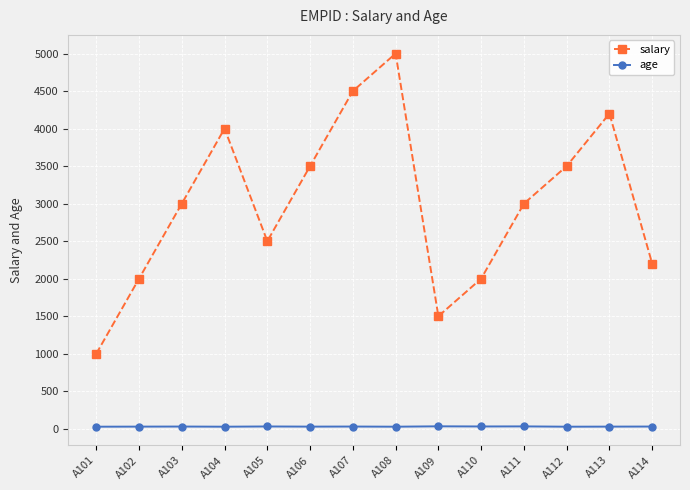

Which series has the largest range (max minus min)?

salary